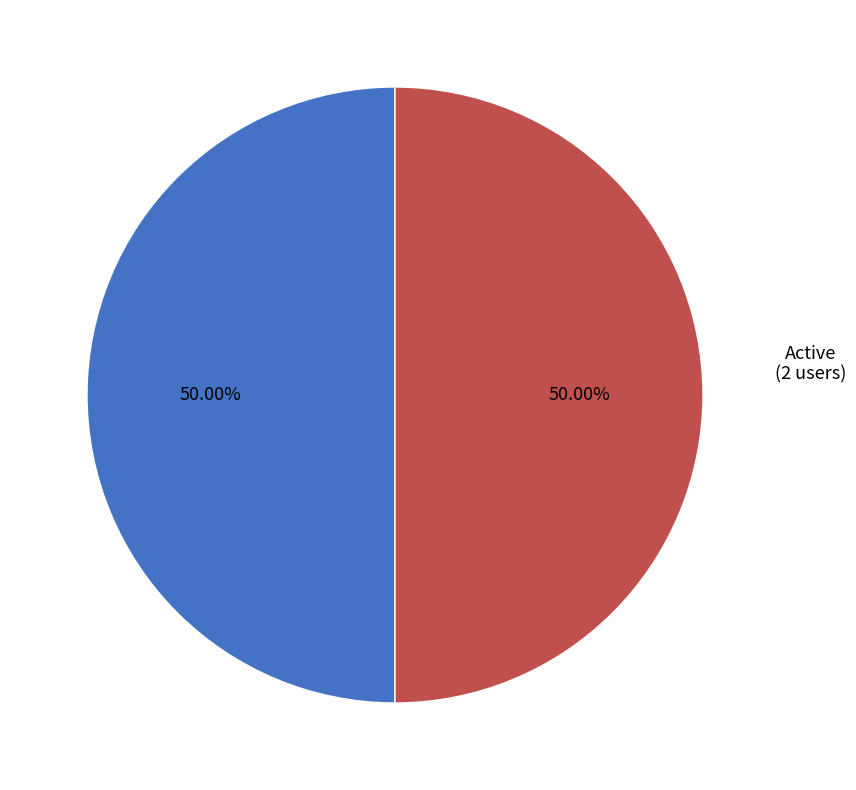

Count the number of slices in the pie.

2